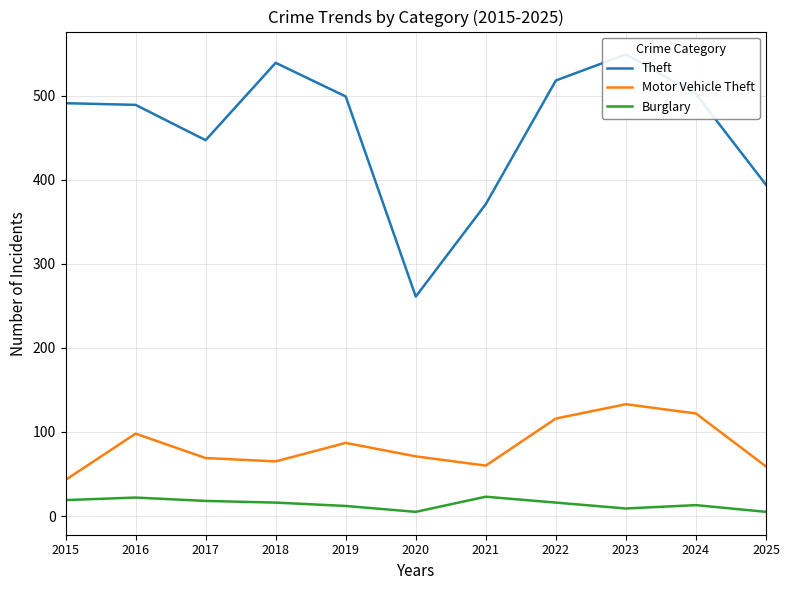

Between 2017 and 2022, which is larger?

2022